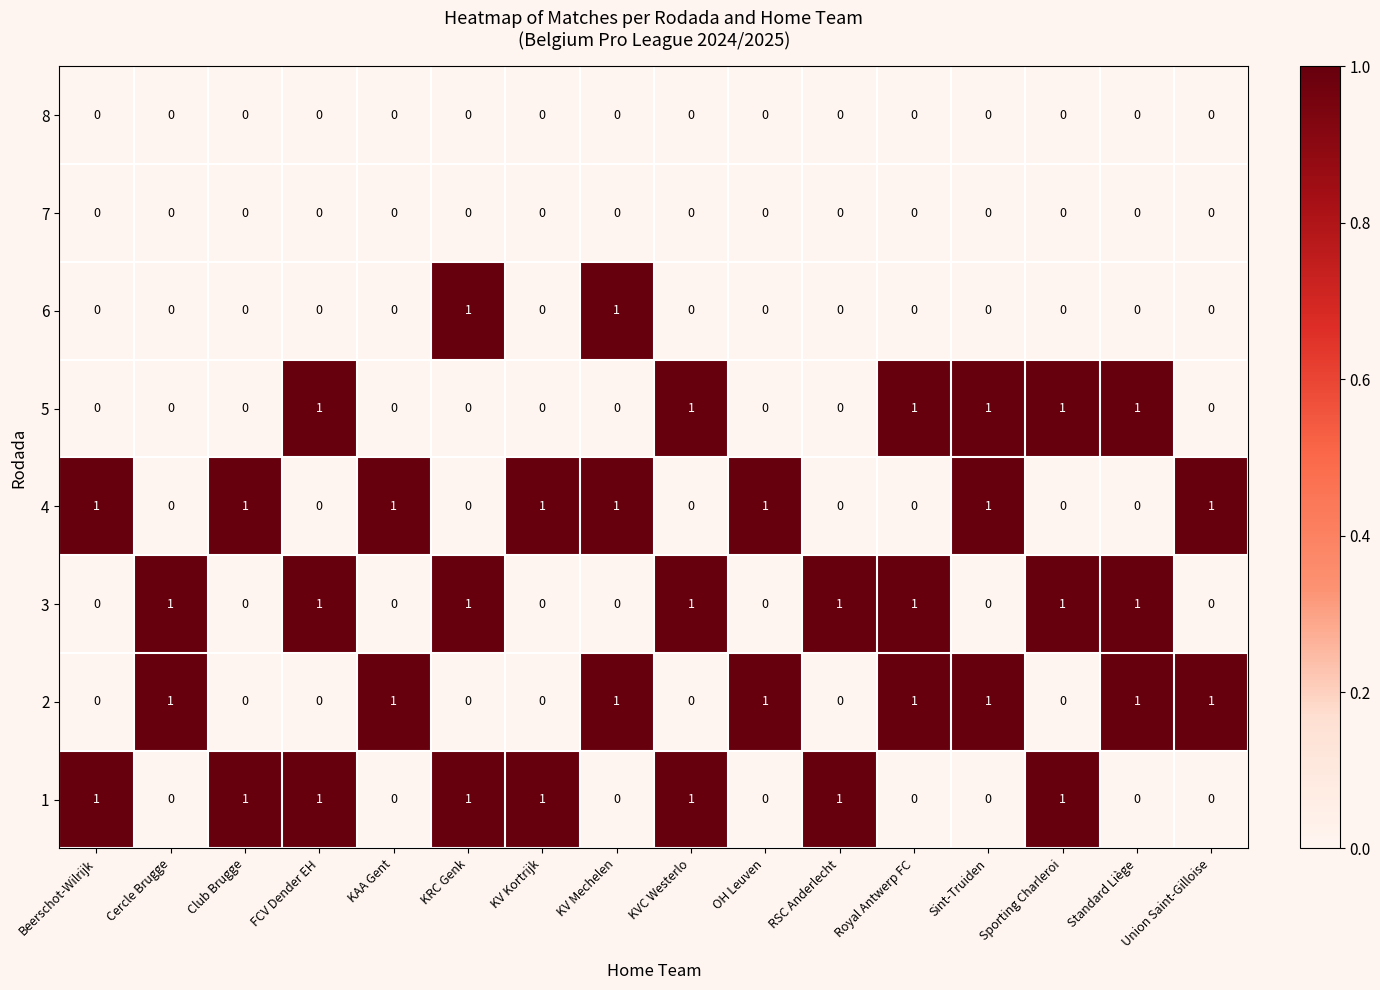

At how many categories does at least one series exceed 0?

16